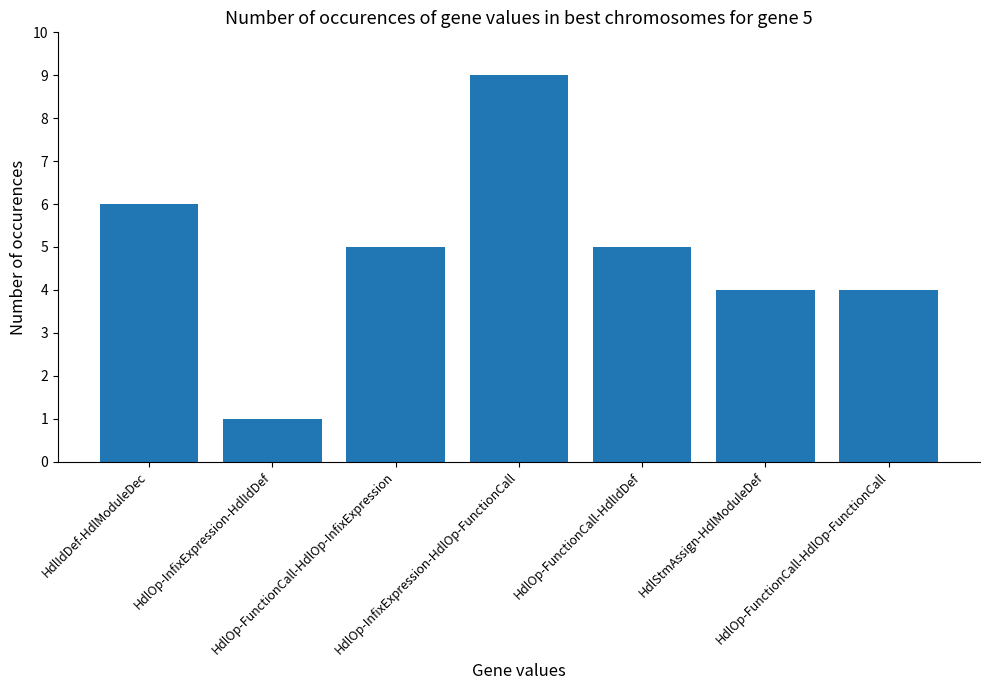

What is the ratio of the value at HdlIdDef-HdlModuleDec to the value at HdlOp-FunctionCall-HdlIdDef?

1.2